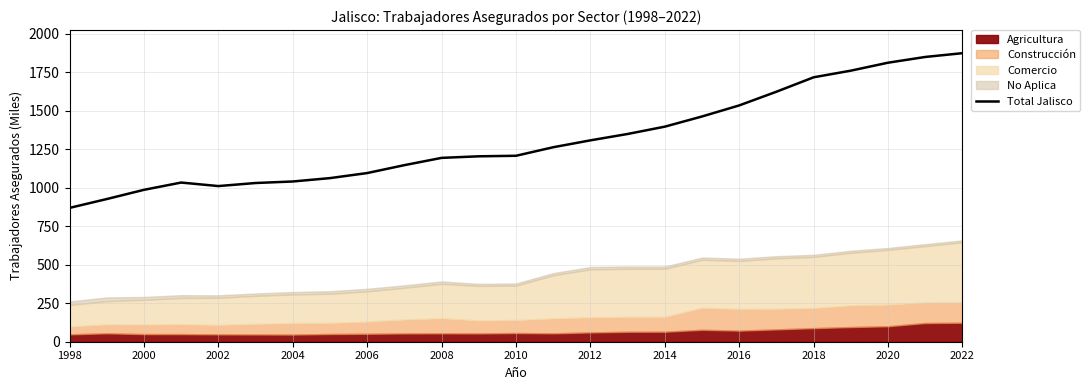

What is the value of the 10th point from the left?

1147.1